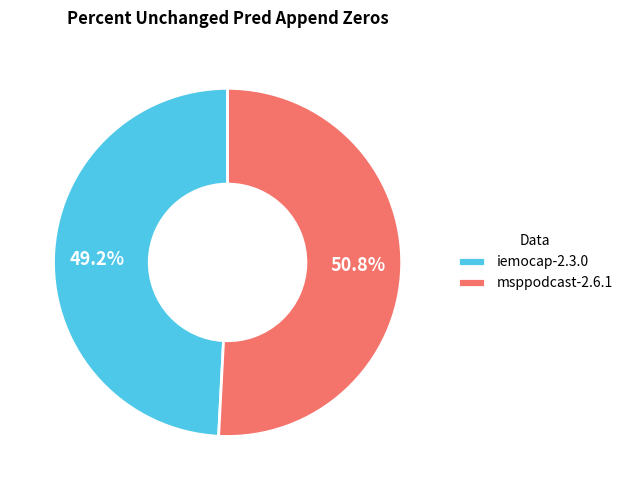

Which category has the biggest portion of the pie?

msppodcast-2.6.1